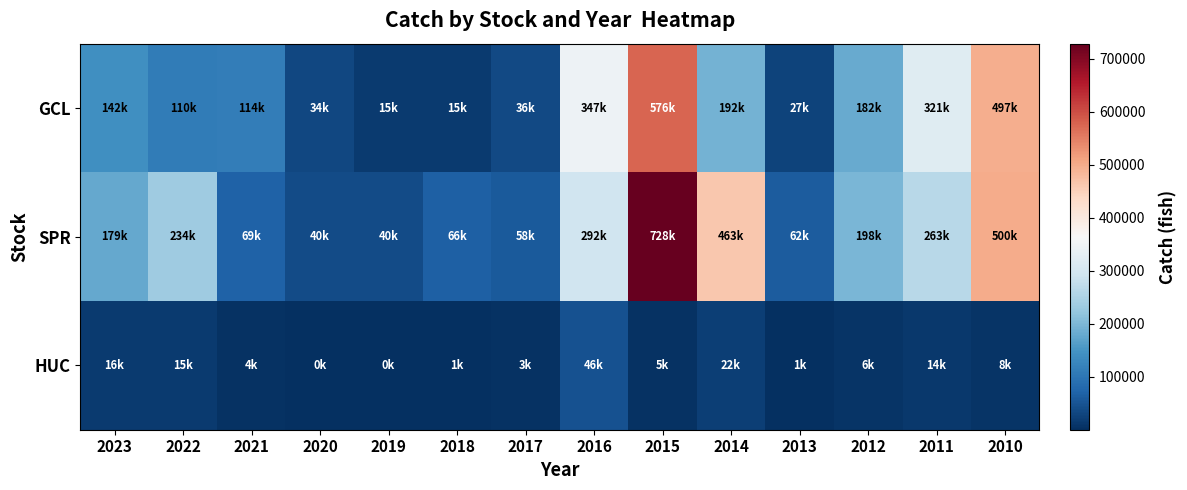

At which category does the chart reach its minimum across all series?

2019